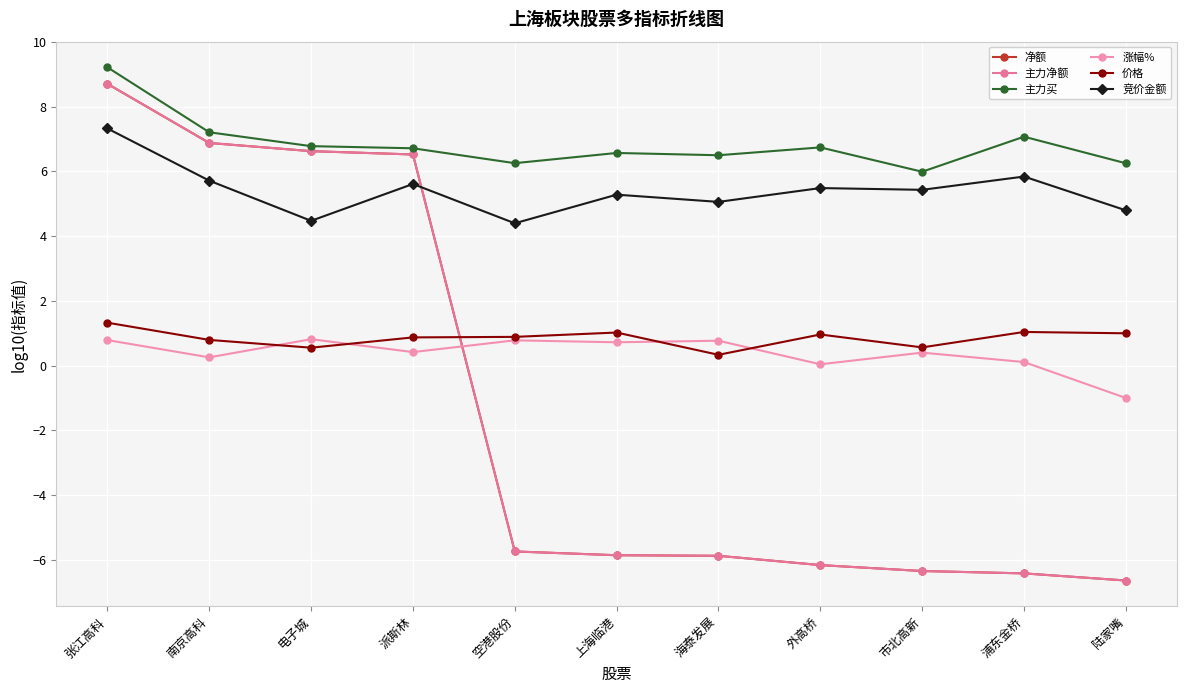

At which label does 涨幅% first exceed 0?

张江高科